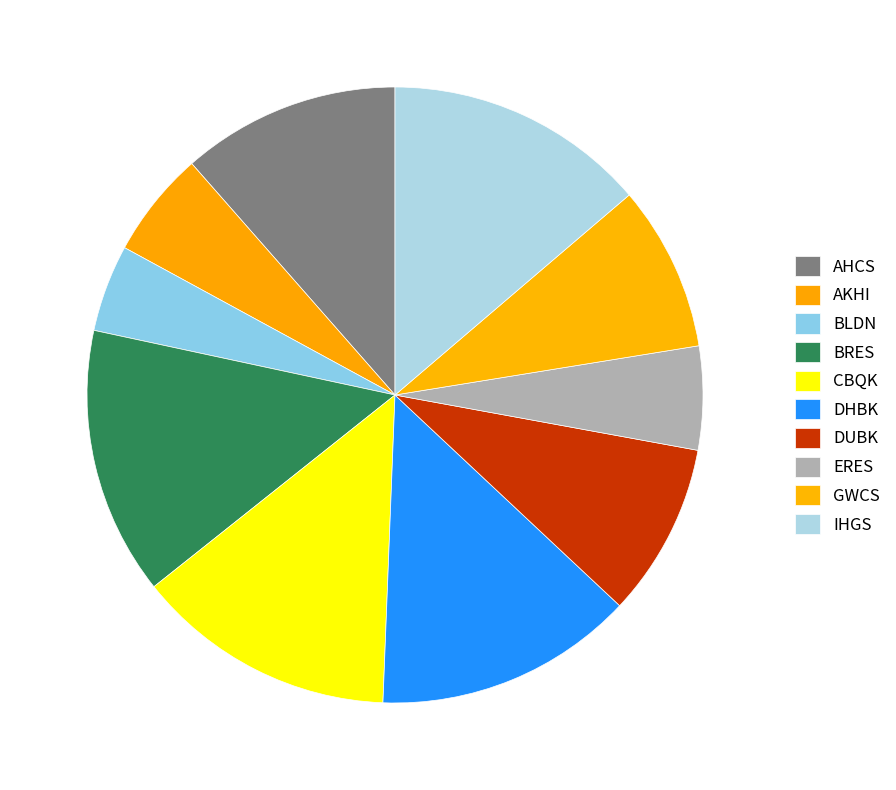

To the nearest percent, what is the difference between the largest and smallest slice percentages?

9%